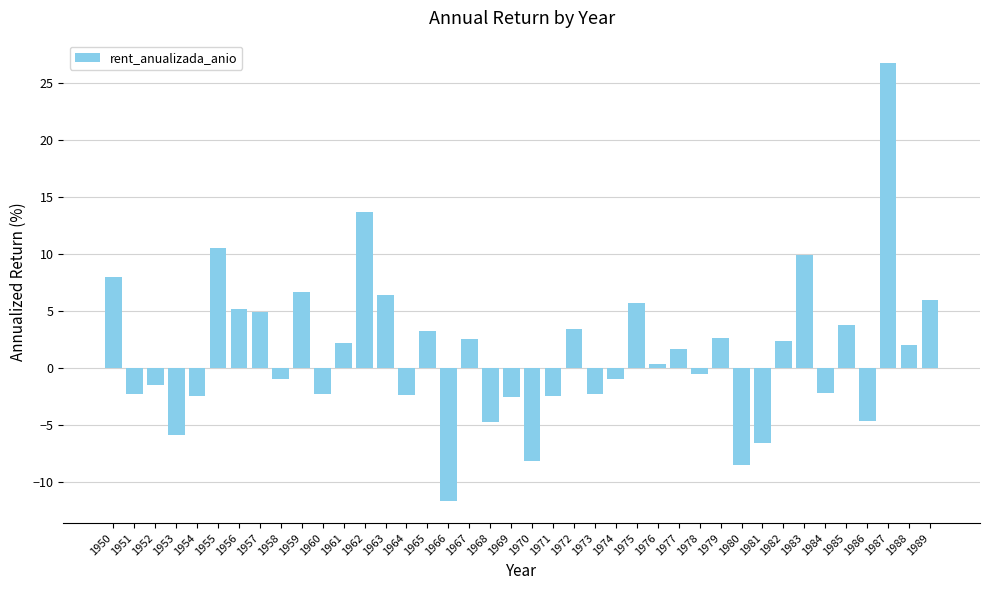

What is the value of the 24th bar from the left?

-2.2